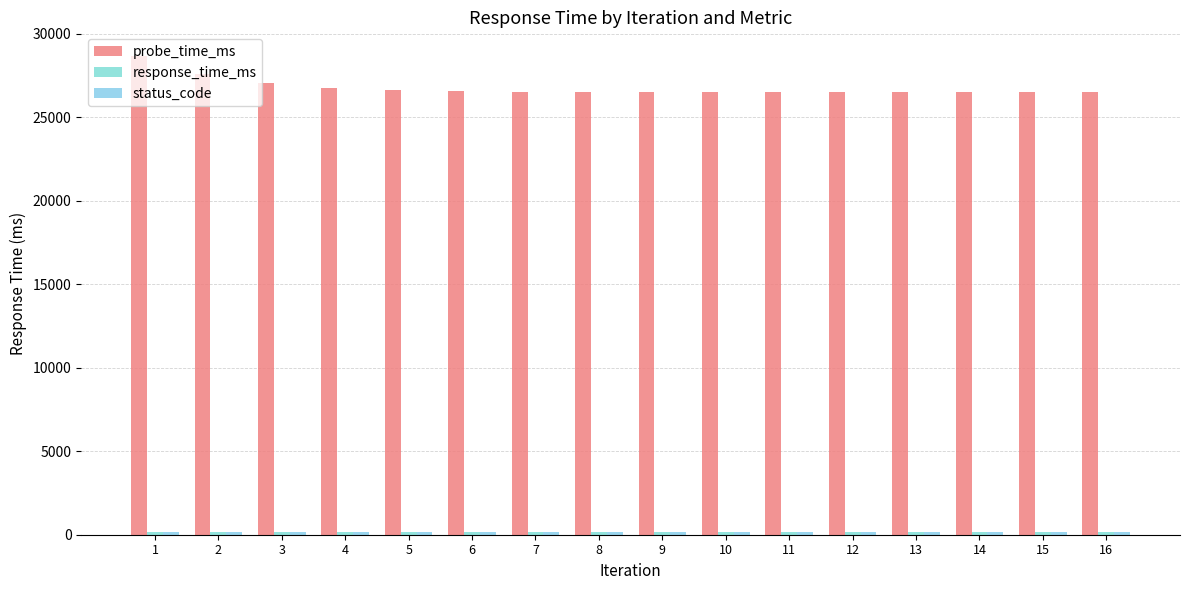

How many distinct data groups are displayed?

3